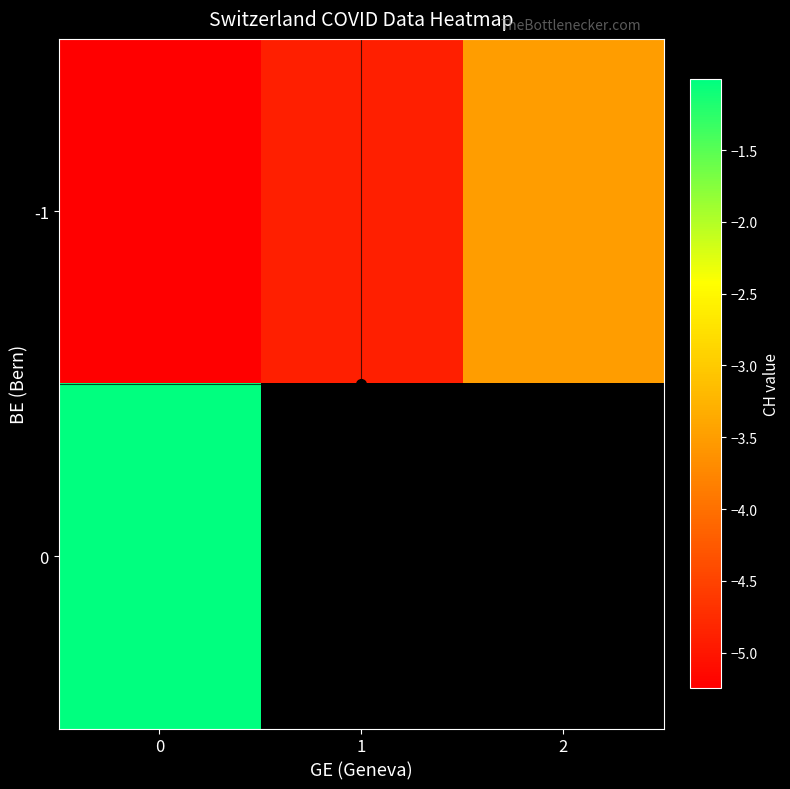

What is the minimum value shown in the chart?

-5.2